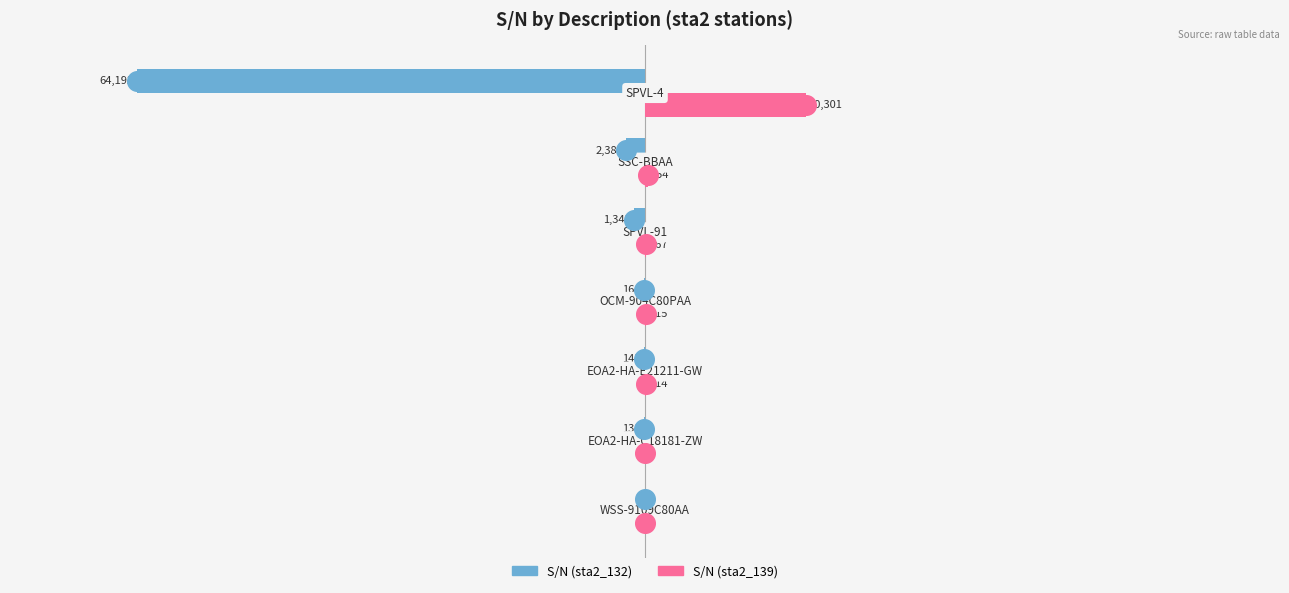

What are all the series names shown in the legend?

S/N (sta2_132), S/N (sta2_139)